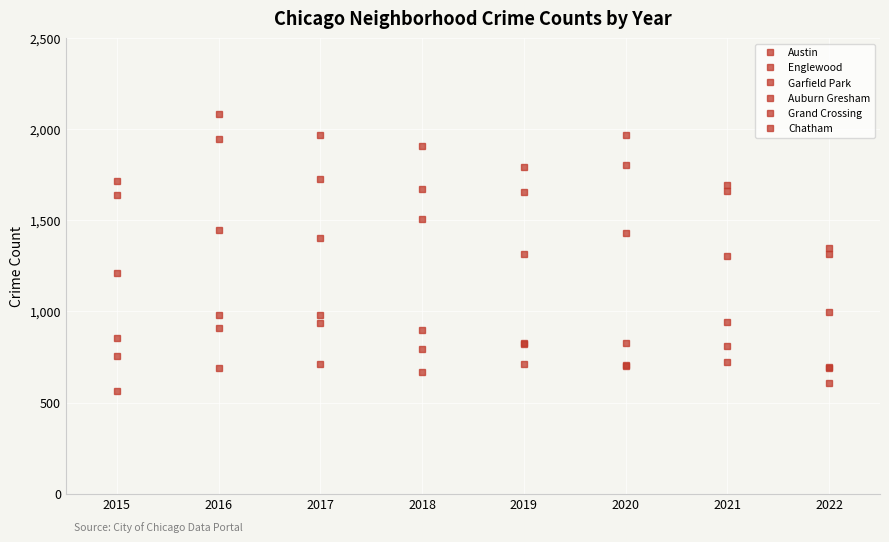

At which label does Auburn Gresham first exceed 852?

2016